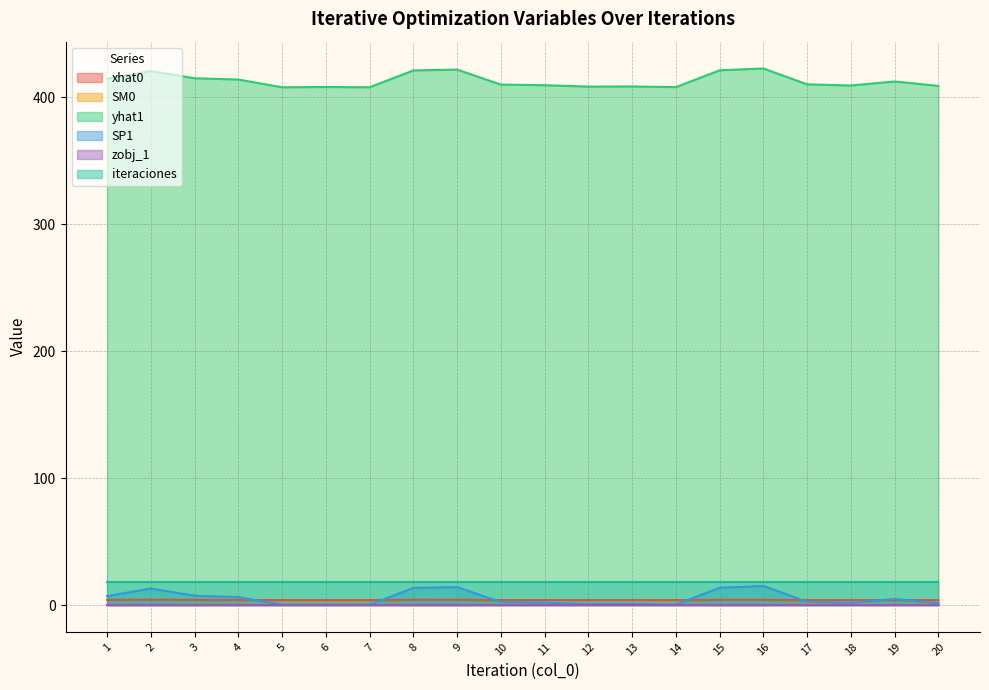

At how many categories does at least one series exceed 366?

20